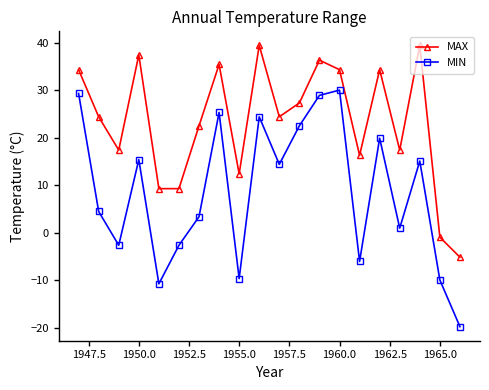

Count the number of data series in this chart.

2